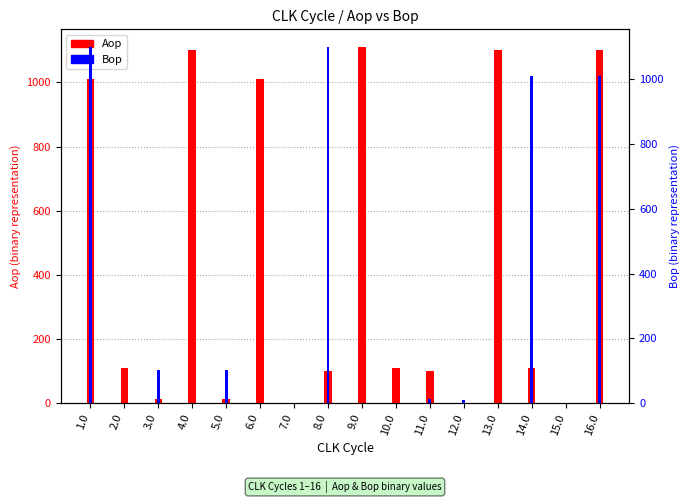

How many distinct data groups are displayed?

2